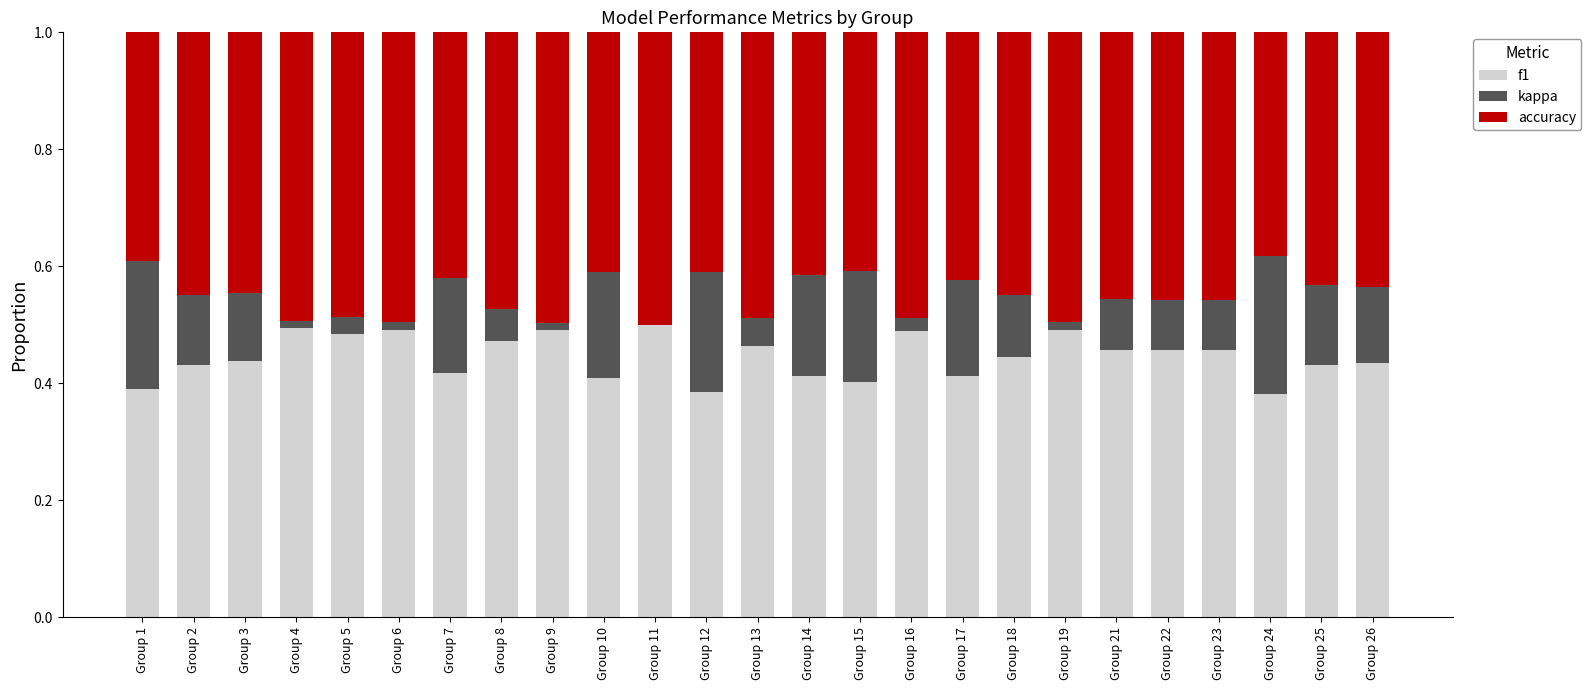

The value of f1 at Group 17 is 0.4. True or false?

True